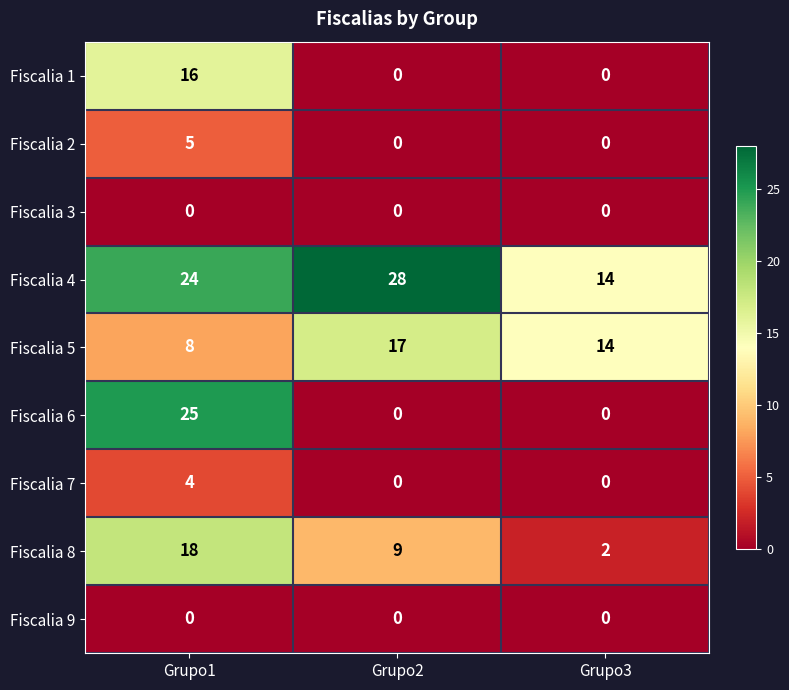

Which series has the largest total across all categories?

Fiscalia 4